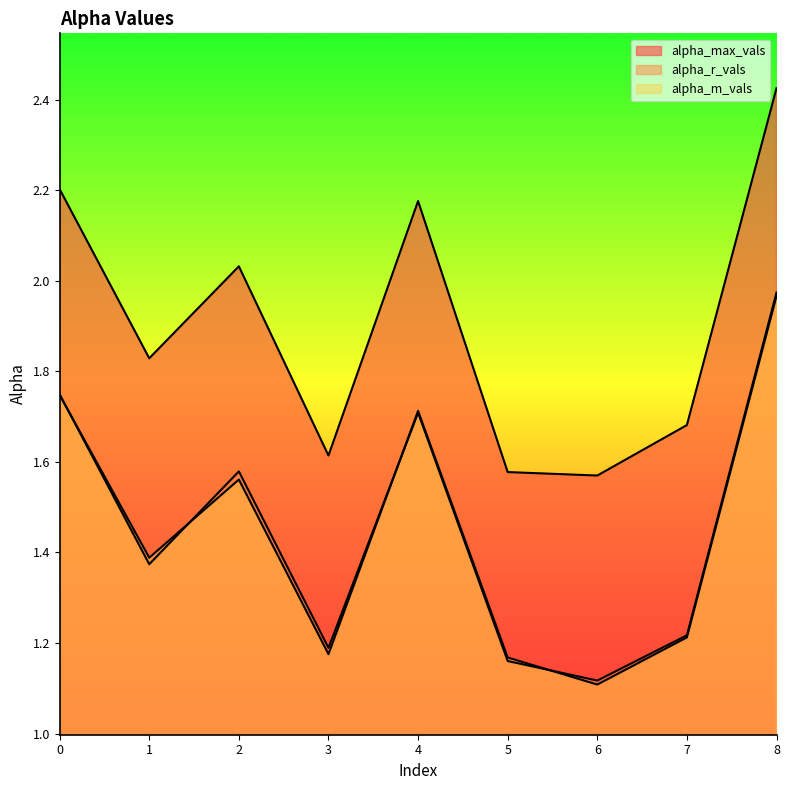

What is the sum of the alpha_r_vals values at 4 and 2?

3.3